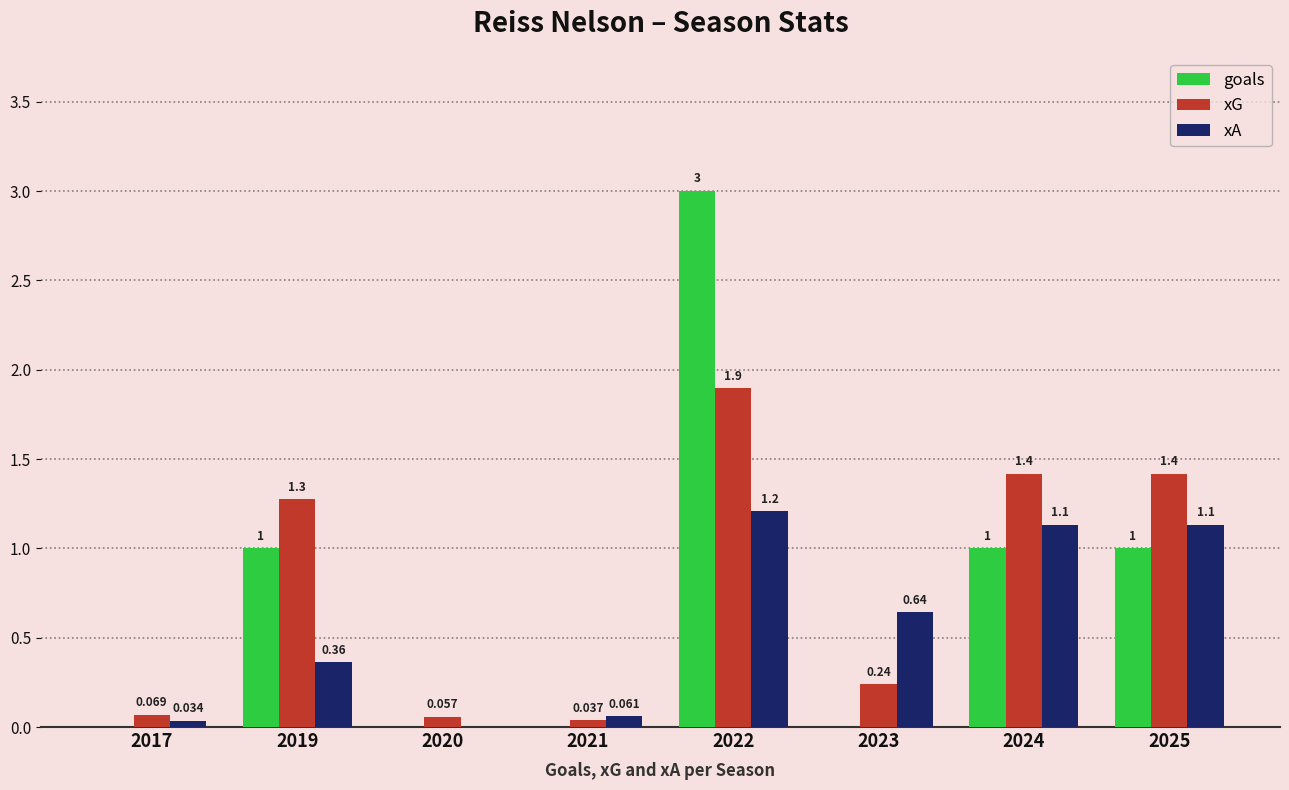

What are all the series names shown in the legend?

goals, xG, xA